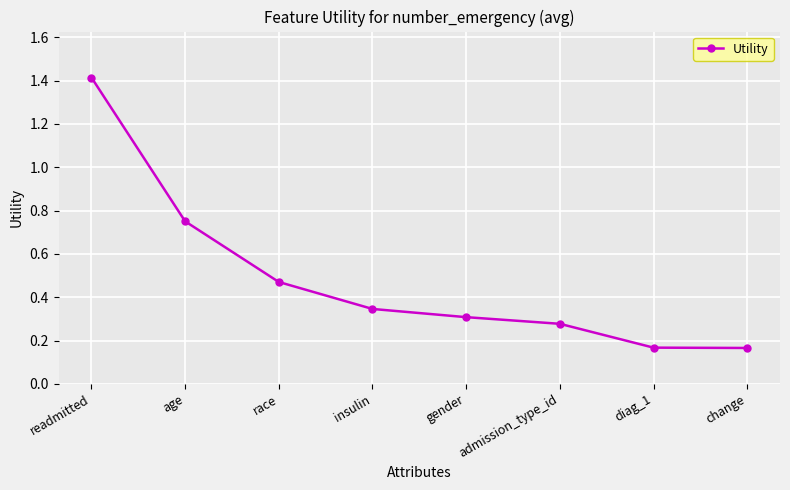

Is it true that the value at readmitted is 1.4?

True